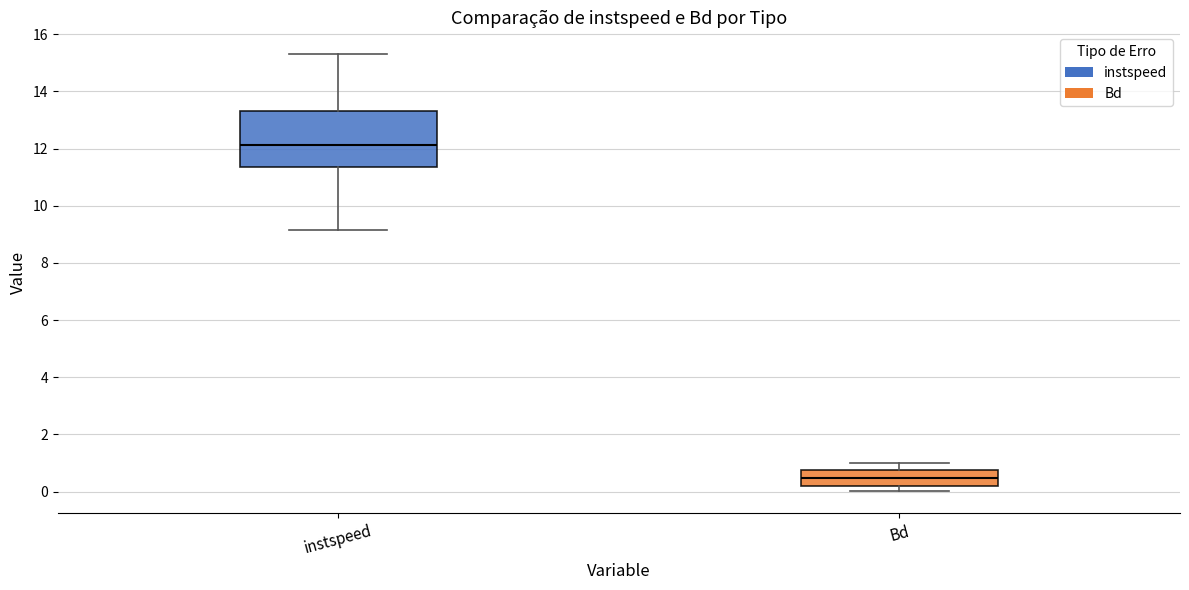

Comparing the boxes themselves (not the whiskers), which one is the tallest?

instspeed